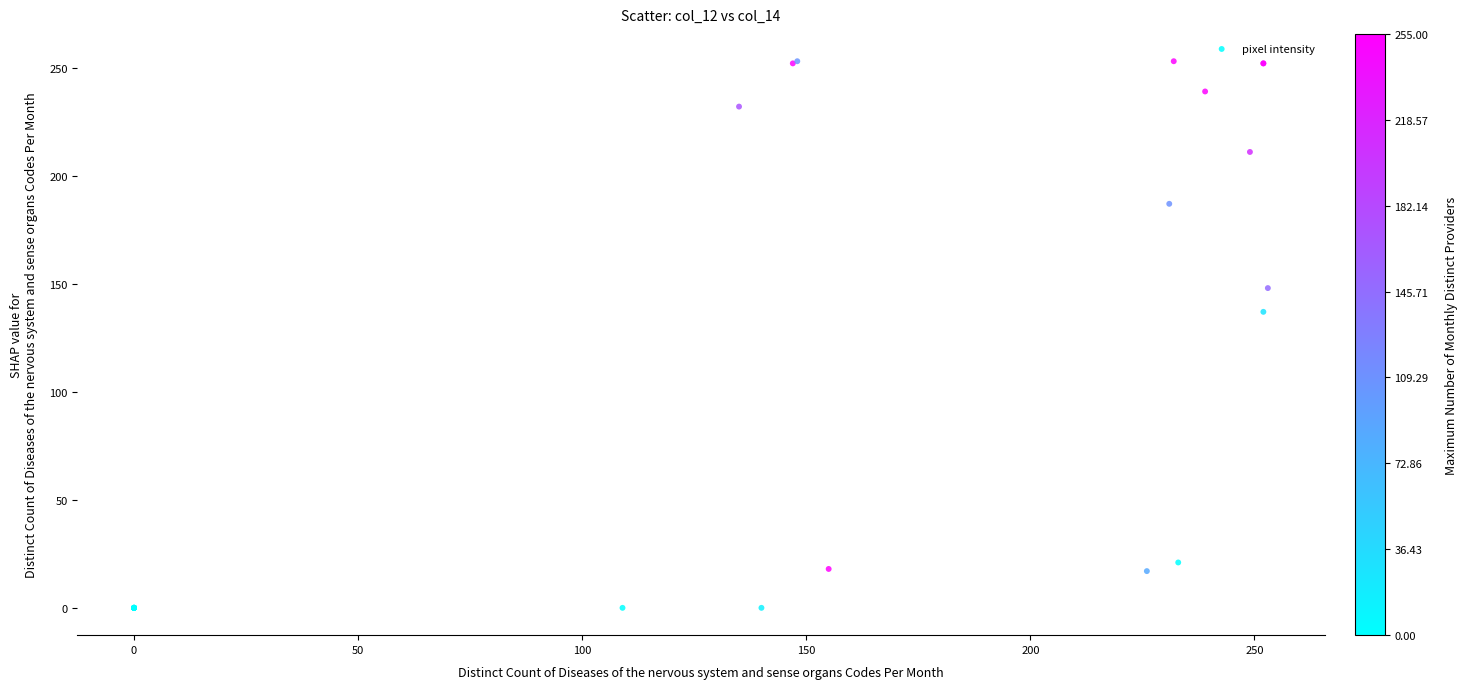

What Y value in the scatter plot is closest to 126?

137